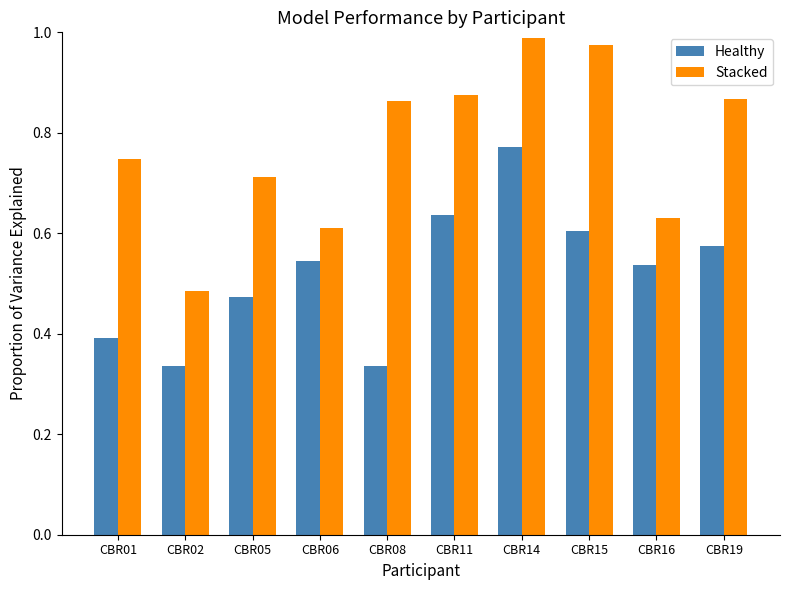

Count the Healthy values in the range 0 to 1.

10